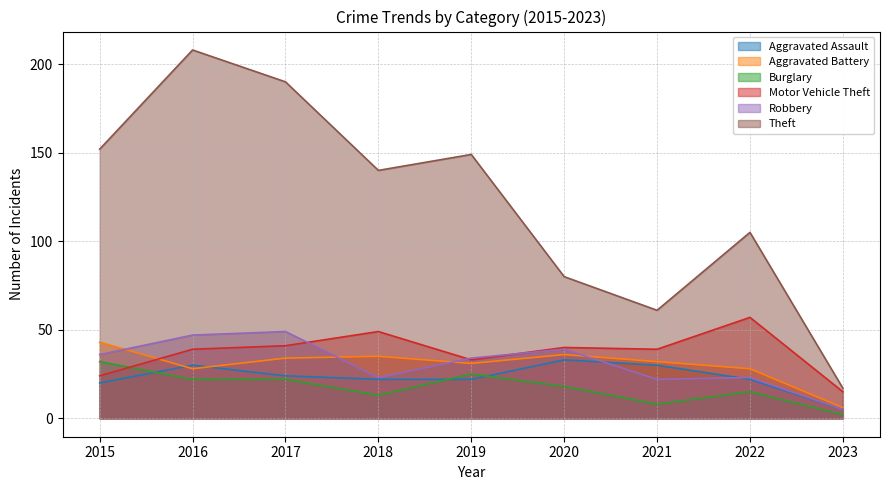

What is the value of the Aggravated Battery point at the 4th from the left?

35